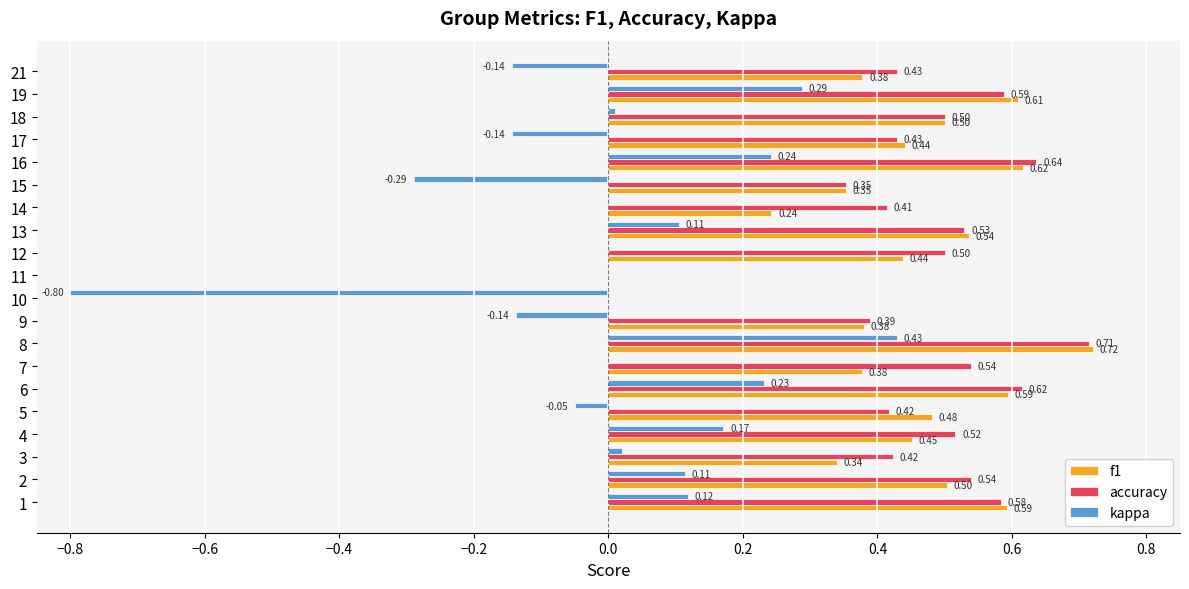

Is the value of accuracy at 4 greater than the value of f1 at 8?

No